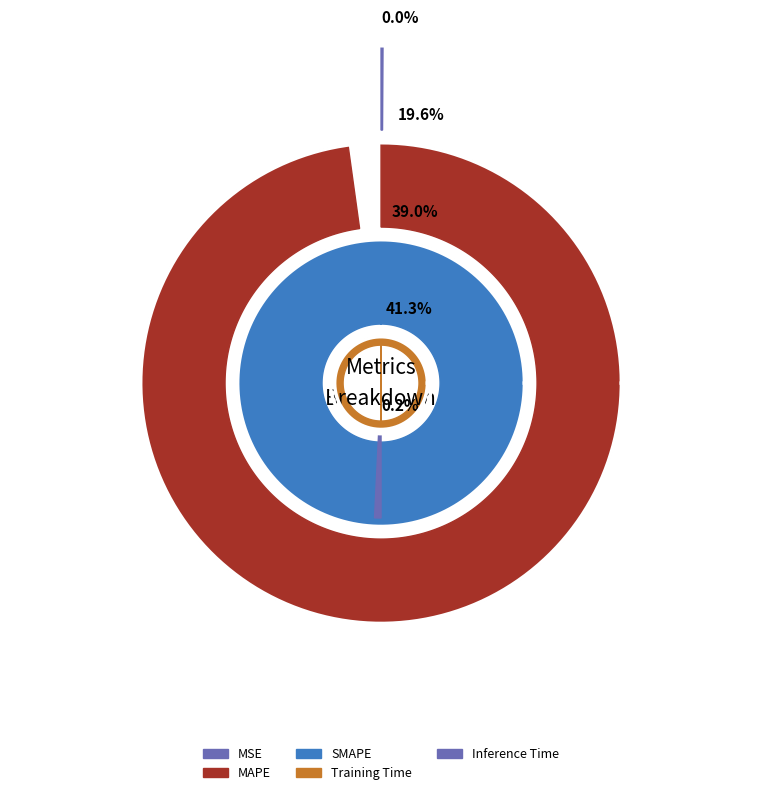

Does MAPE represent more than half of the total?

No